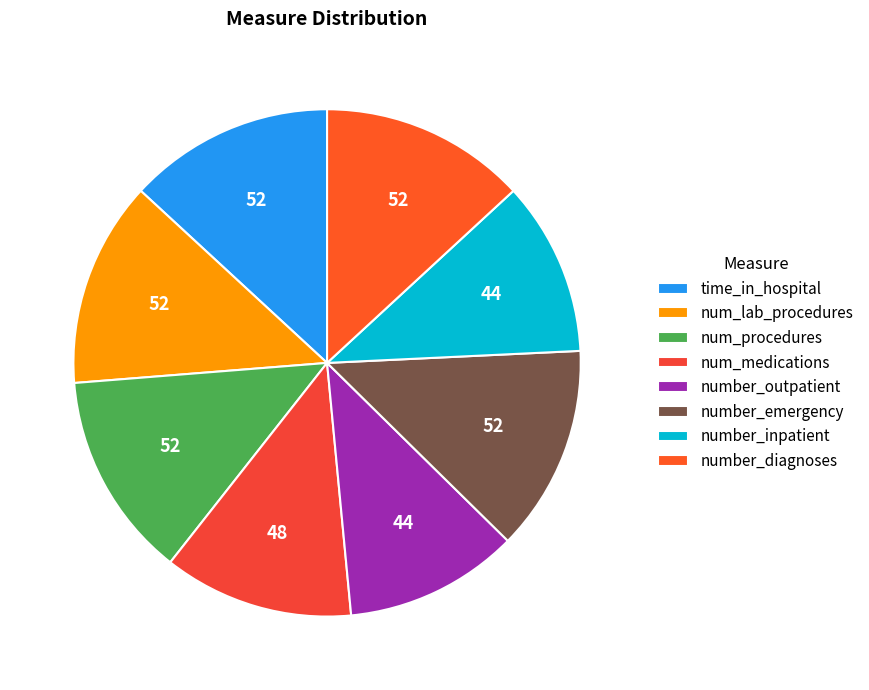

True or false: number_inpatient accounts for 11% of the total.

True